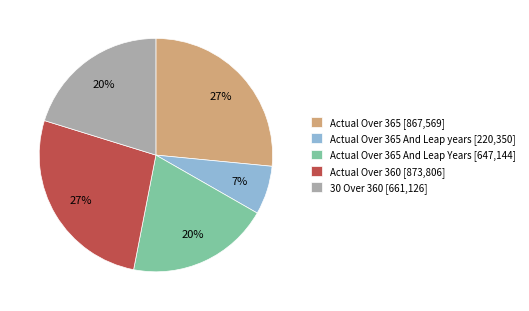

What percentage is the Actual Over 365 [867,569] slice, to the nearest percent?

27%